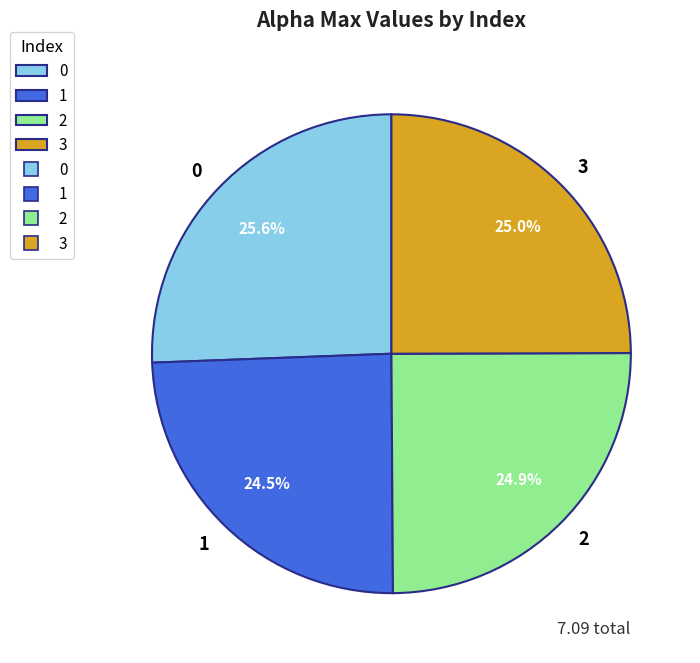

Is the sum of 0 and 3 greater than half?

Yes